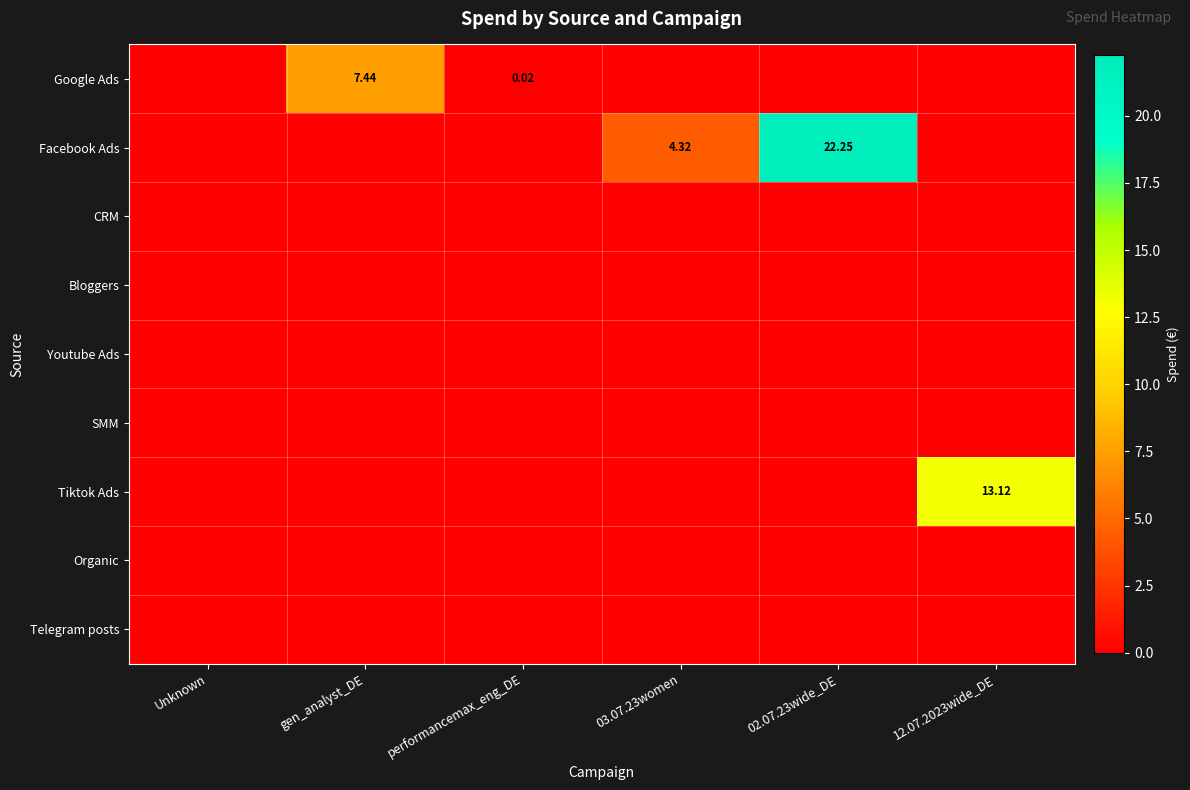

Which series has the largest total across all categories?

Facebook Ads